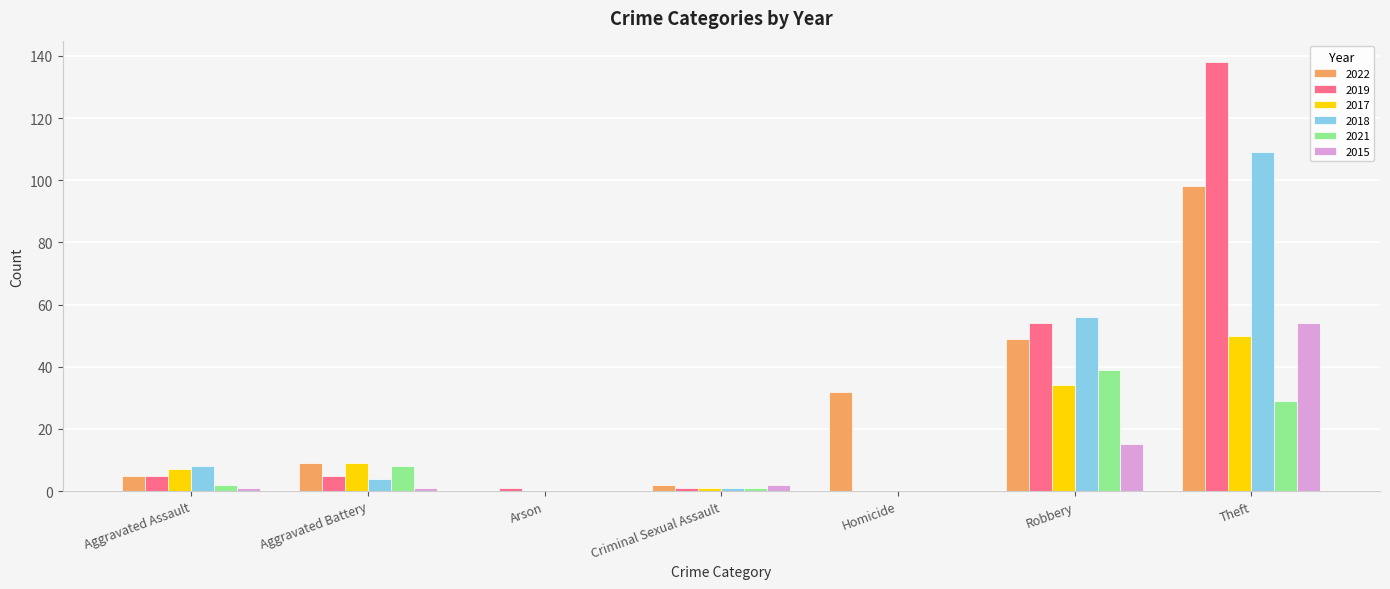

What are all the series names shown in the legend?

2022, 2019, 2017, 2018, 2021, 2015